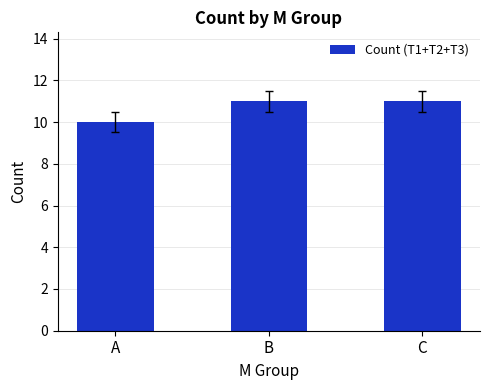

Between C and A, which is larger?

C